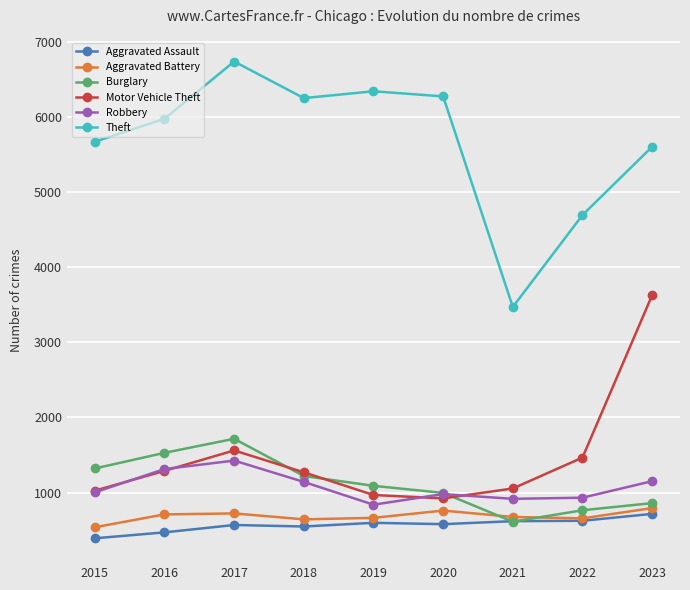

How many data points in Robbery are less than 1004?

4